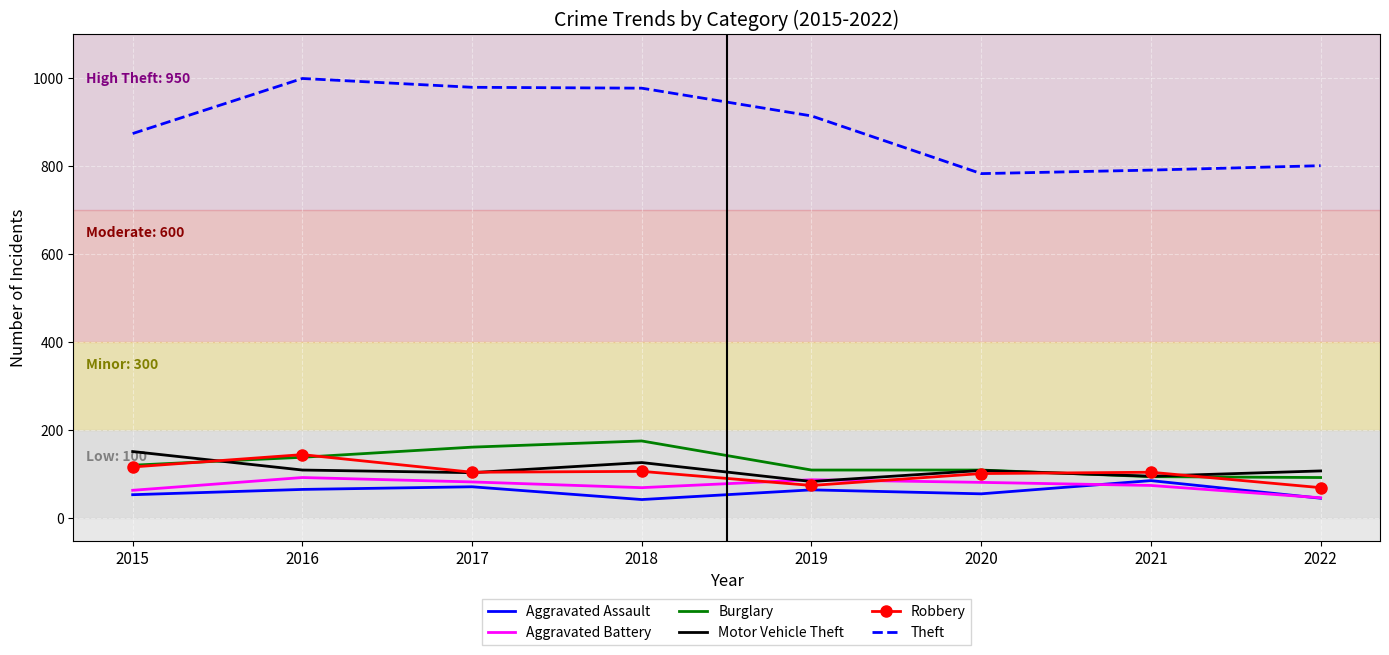

True or false: Motor Vehicle Theft and Aggravated Assault cross at least once.

False